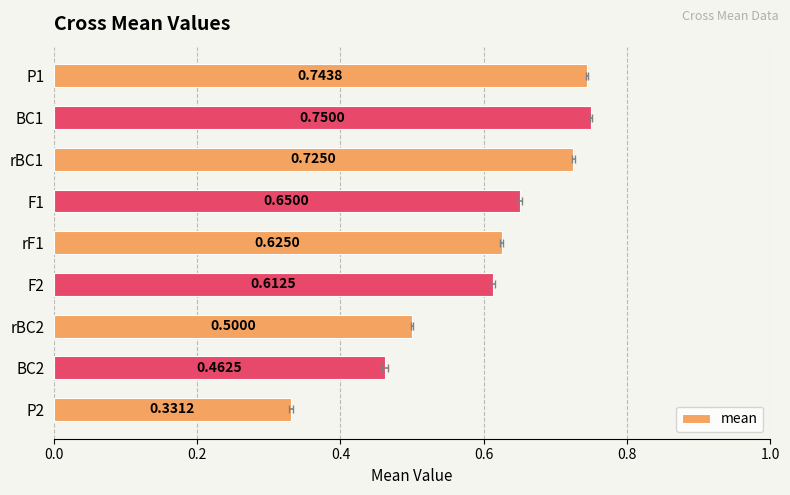

True or false: the data shows 0.3 at rBC2.

False